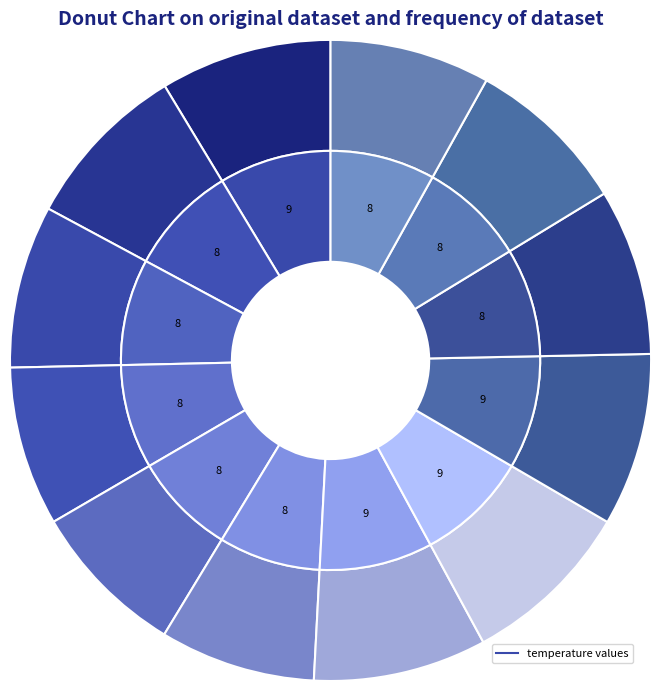

What percentage is the 0:00 slice, to the nearest percent?

9%